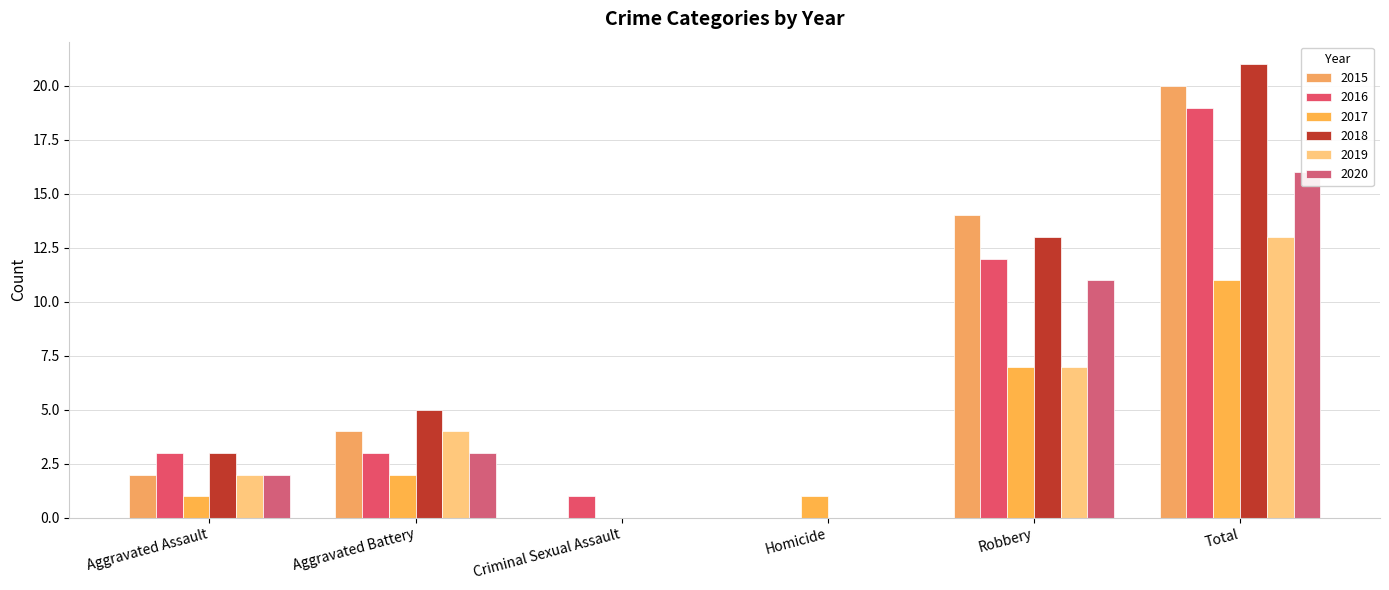

At which label does 2017 reach its peak?

Total